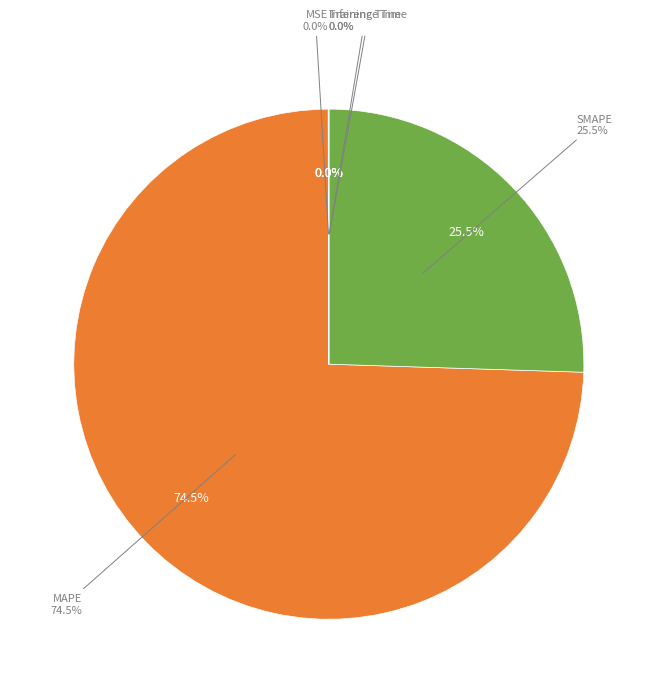

To the nearest percent, what is the combined percentage of SMAPE and MSE?

26%